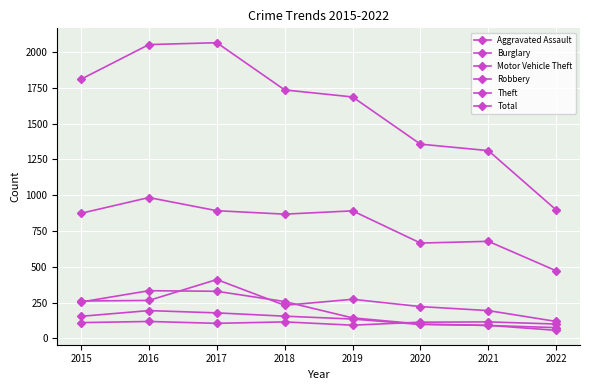

How many values in the Theft series are below 874?

4